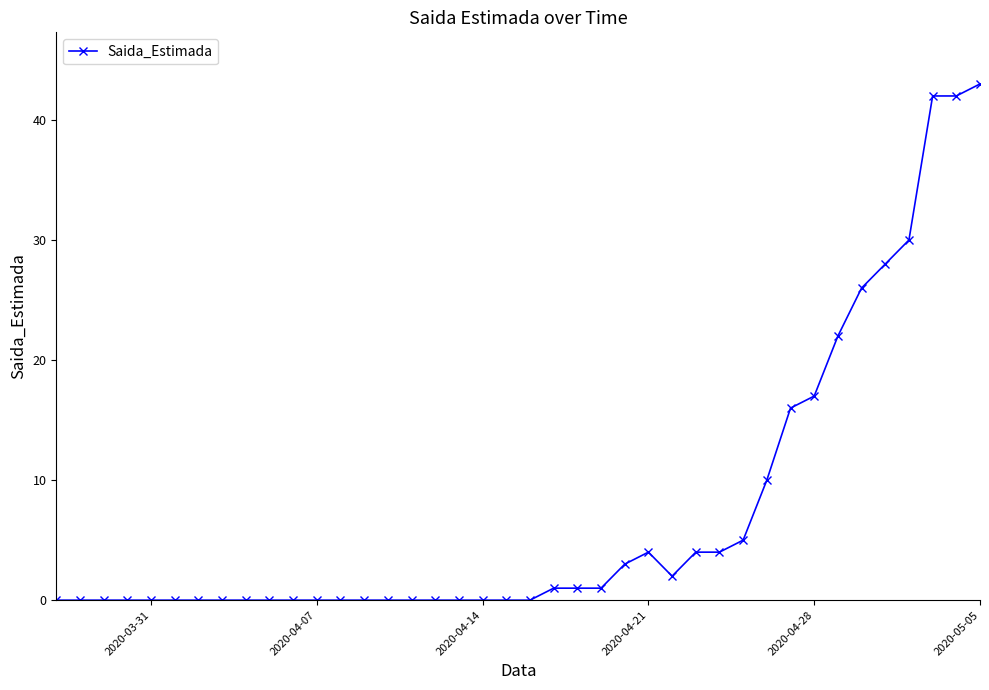

What is the average value?

8